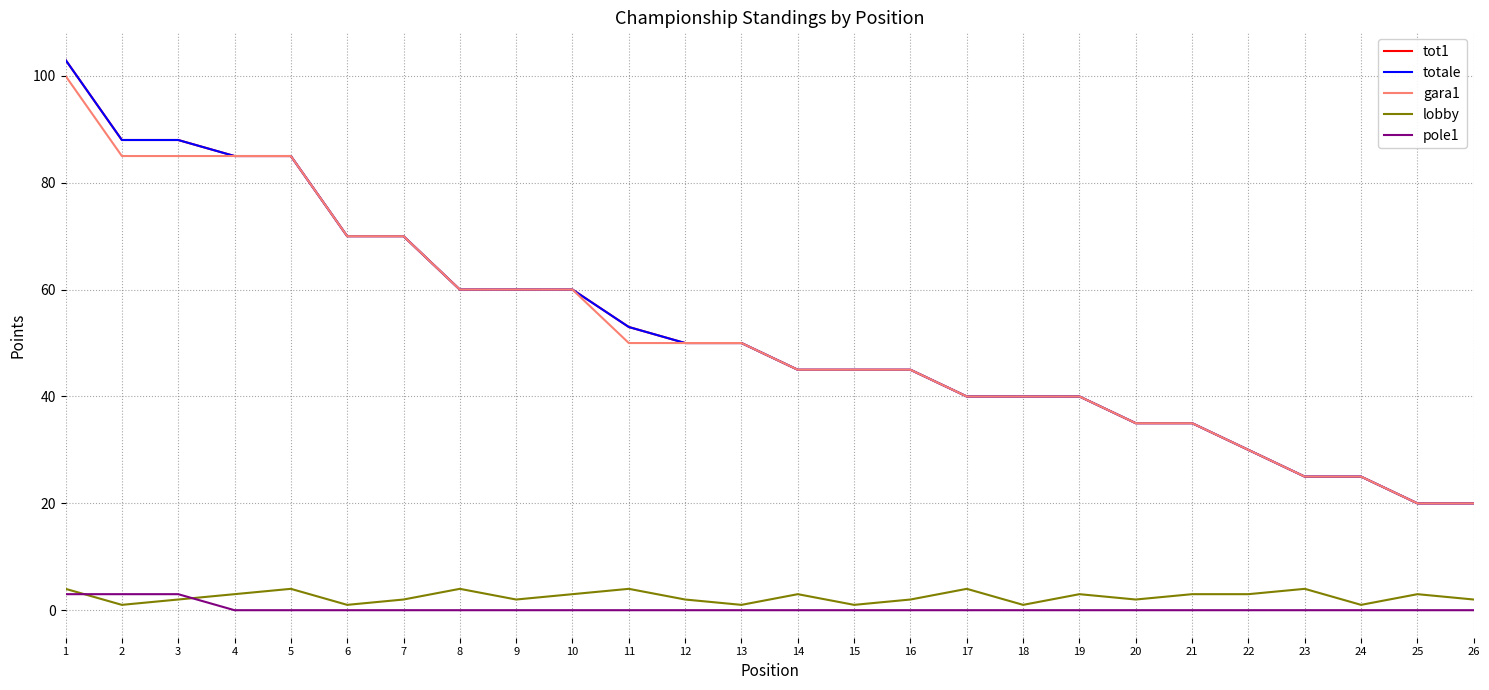

Is this an area chart (filled region under the line)?

No